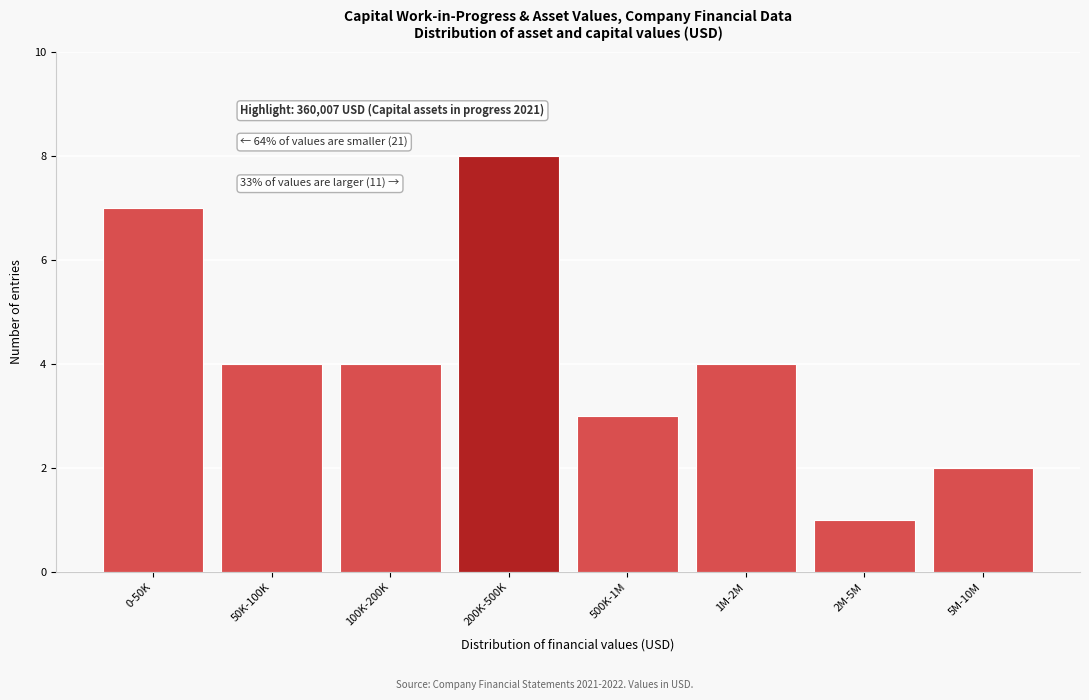

Reading left to right, list all the values displayed in this chart.

0-50K=7	50K-100K=4	100K-200K=4	200K-500K=8	500K-1M=3	1M-2M=4	2M-5M=1	5M-10M=2